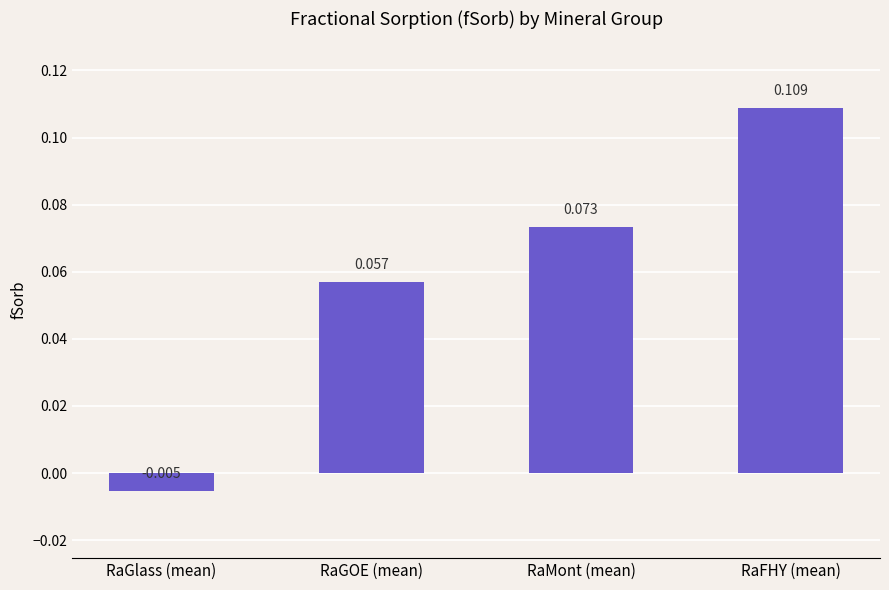

Count the number of data series in this chart.

1